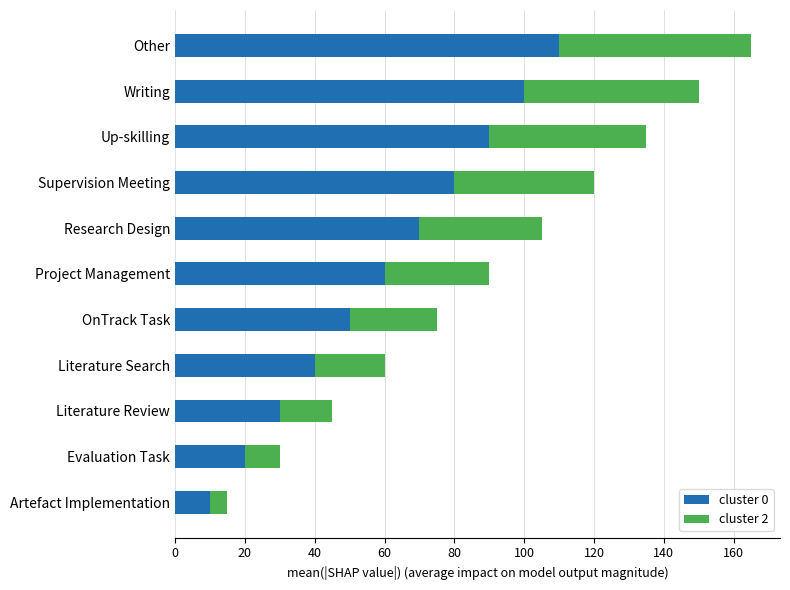

What is the lowest value of the cluster 0 series?

10